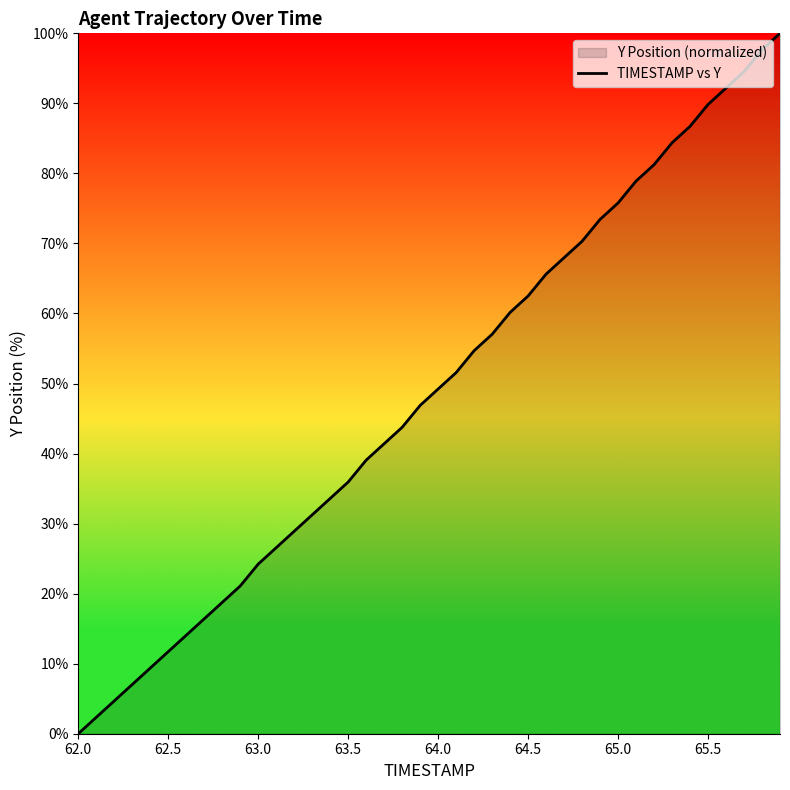

What is the difference between the second highest and second lowest values?

95.3